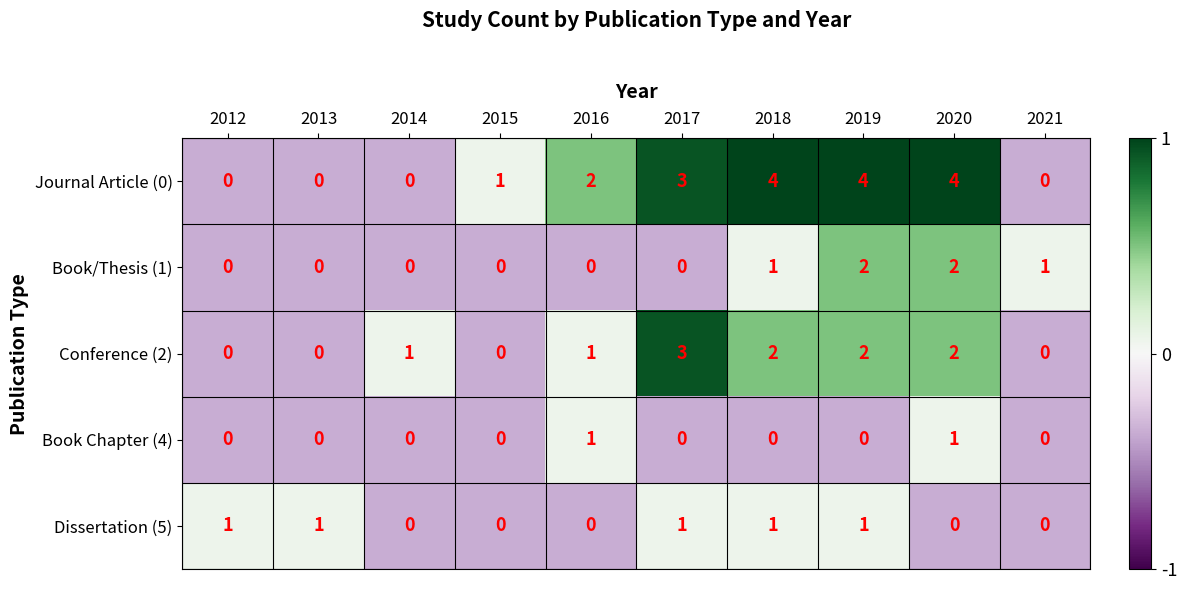

Count the Conference (2) values in the range 0 to 2.

9